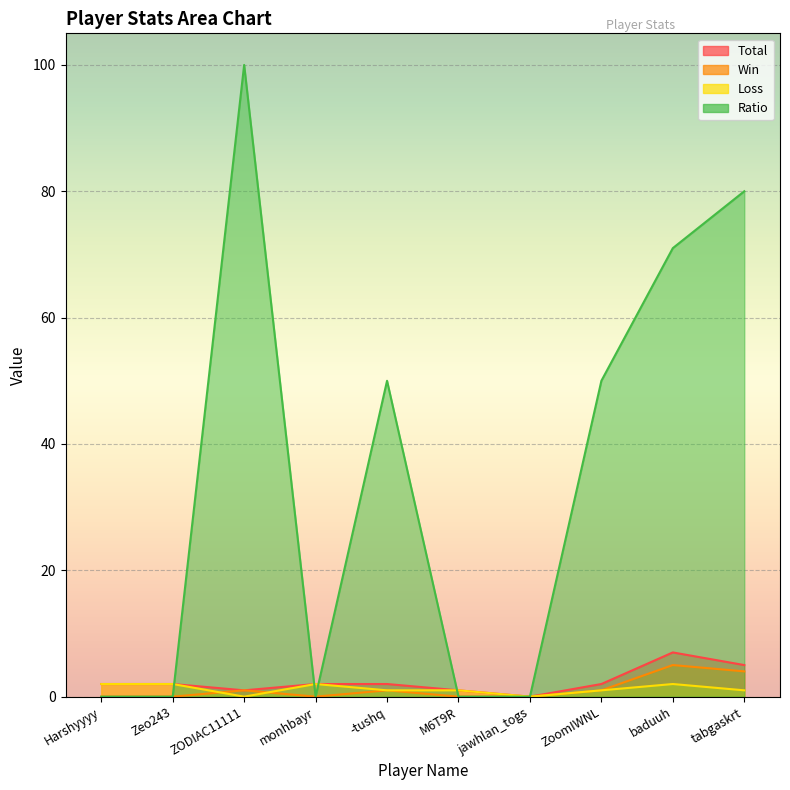

What is the sum of all Ratio values?

351